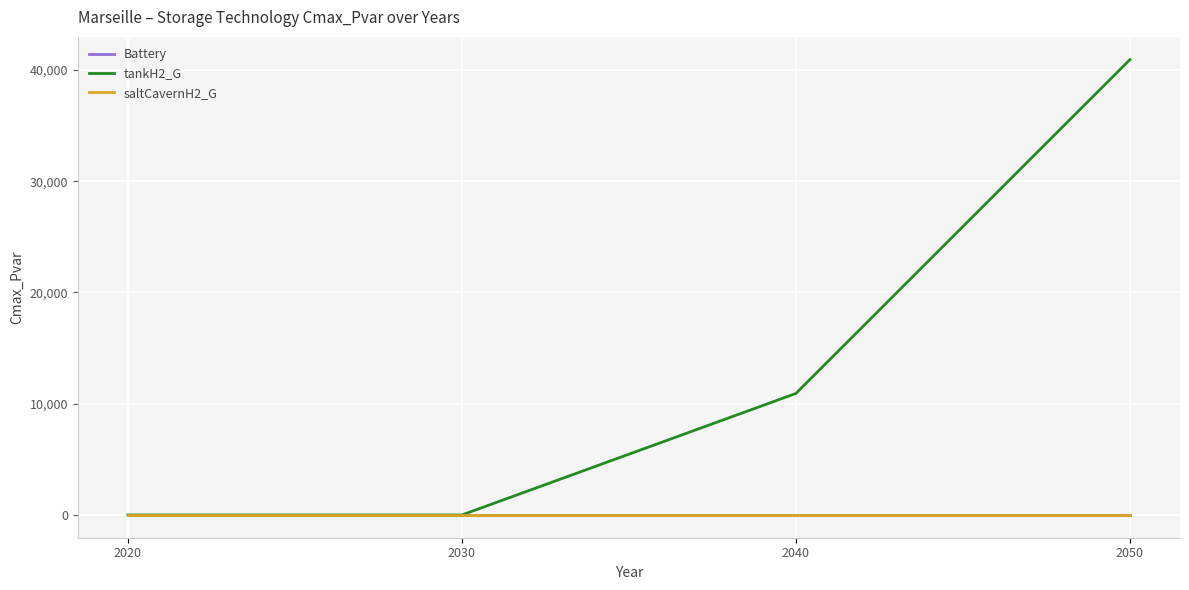

Is this an area chart (filled region under the line)?

No